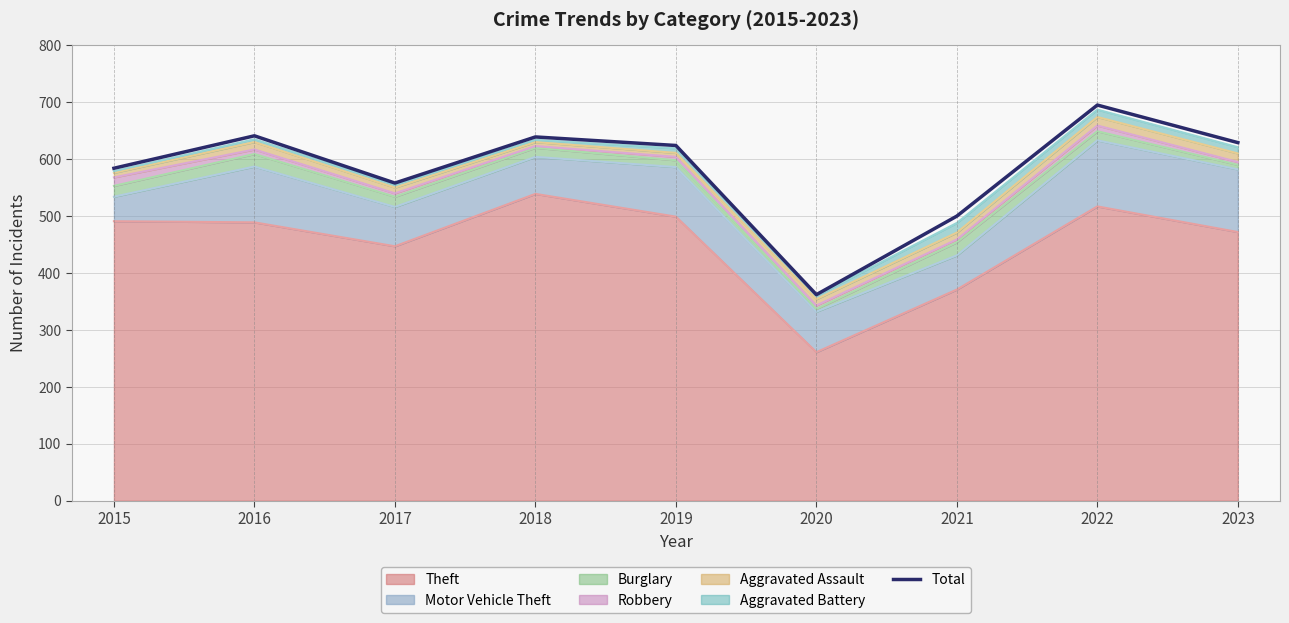

What is the sum of the values at 2022 and 2016?

1336